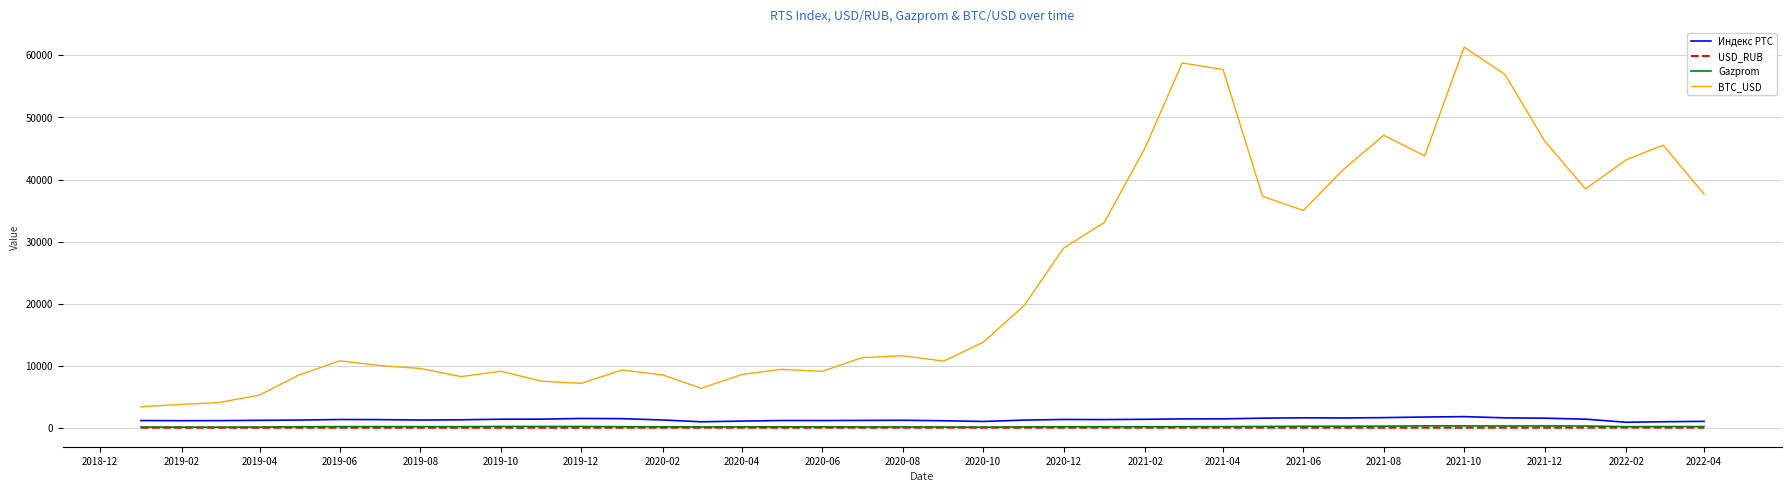

What is the maximum value for BTC_USD?

61309.6